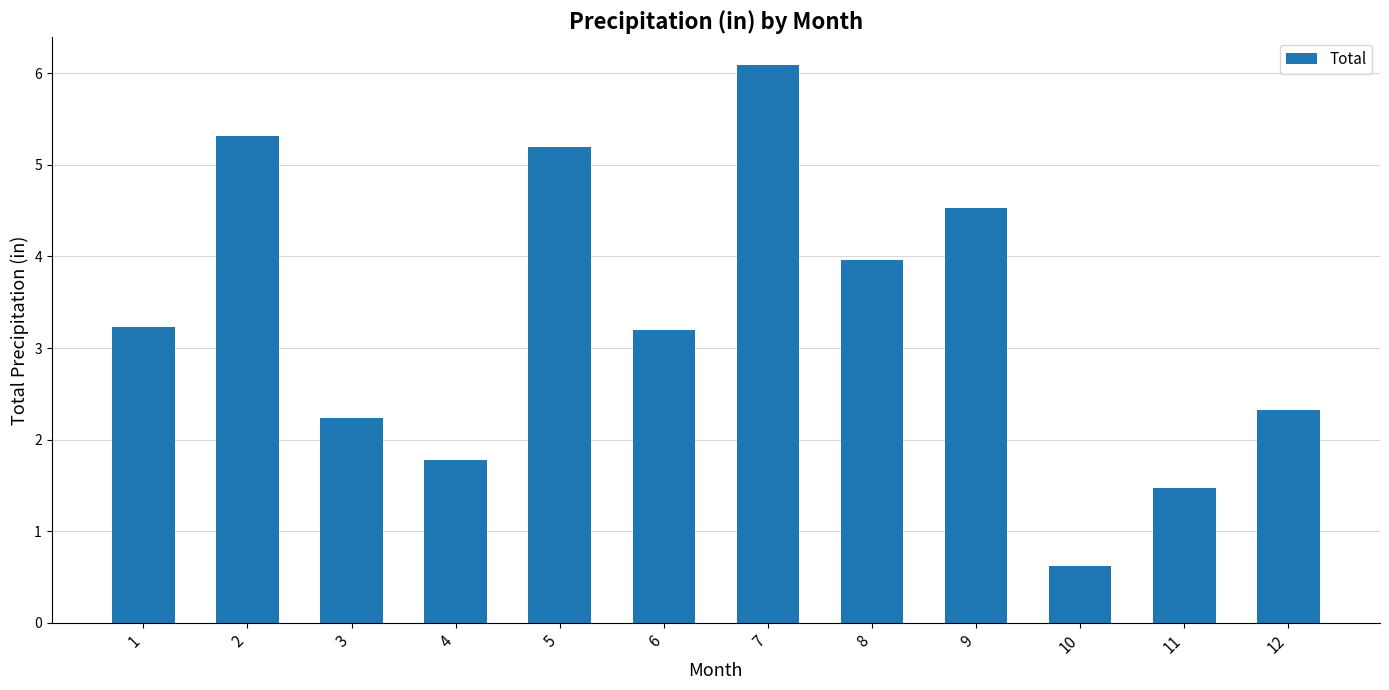

Approximately how many times larger is the value at 9 compared to 4?

2.5